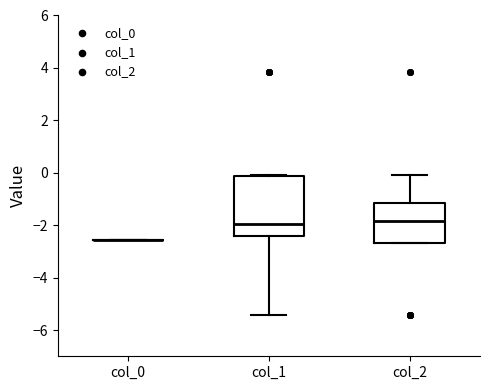

Reading left to right, transcribe this box plot: for each box, give where its median line is, the range the box spans, and where its two whiskers end, as read against the y-axis. The values are not printed on the chart, so give them approximately, as read against the axis.

col_0: box collapsed to a line at -2.6, whiskers -2.6 to -2.6
col_1: median -2.0, box -2.4 to -0.2, whiskers -5.4 to -0.2
col_2: median -1.8, box -2.6 to -1.2, whiskers -2.6 to -0.2